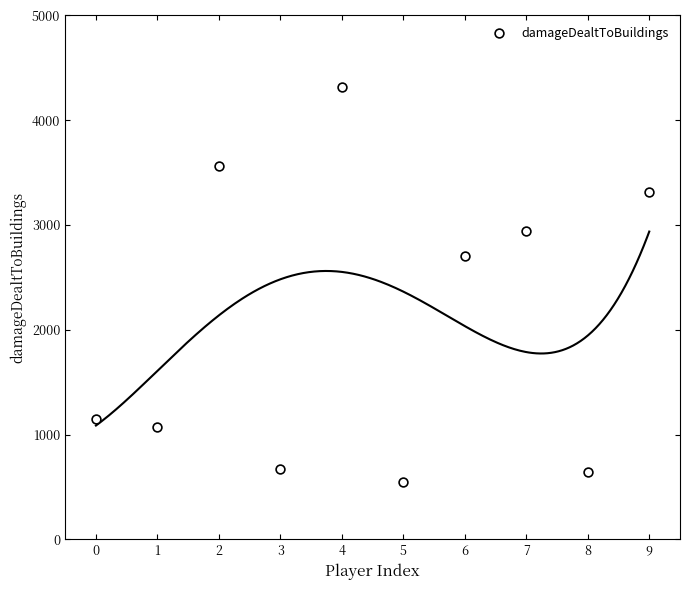

What Y value in the scatter plot is closest to 2432?

2706